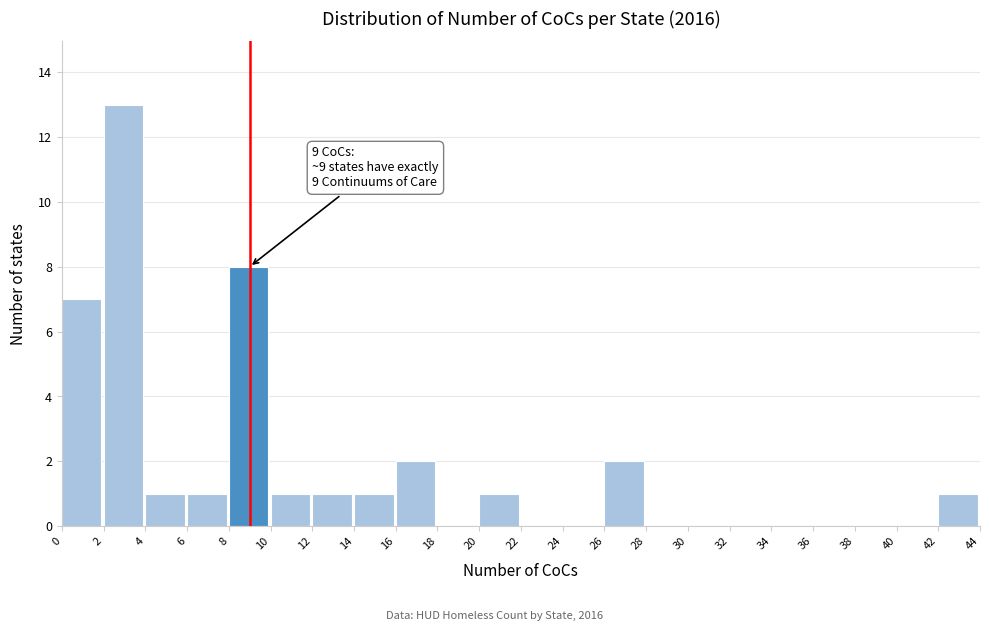

Over which range of the x-axis is the bar tallest?

2 to 4